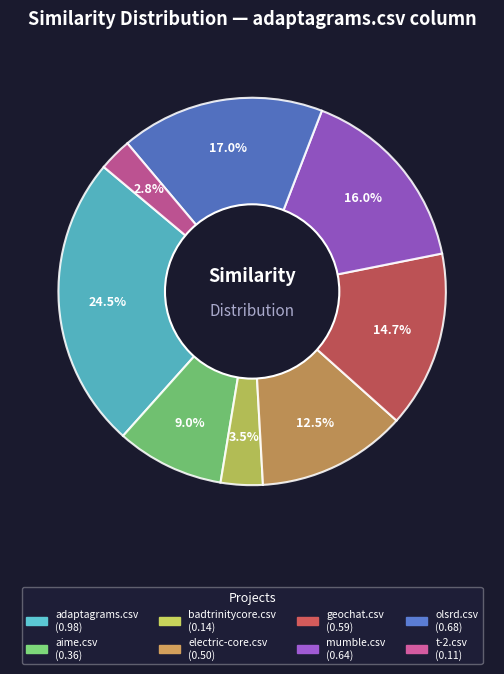

Is there any slice that represents more than half of the pie?

No